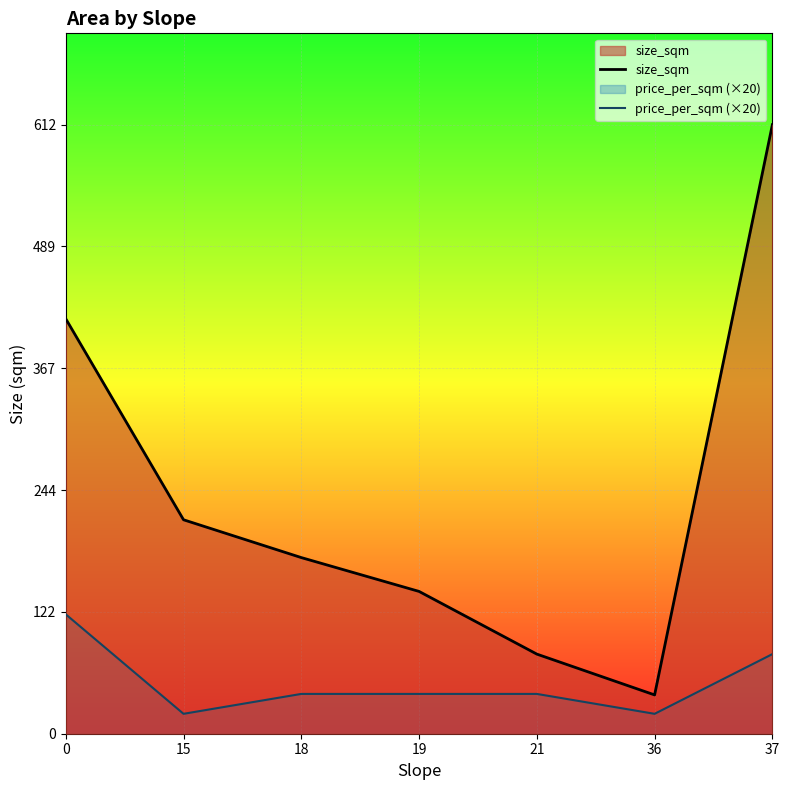

What is the difference between the highest and lowest values at 36?

19